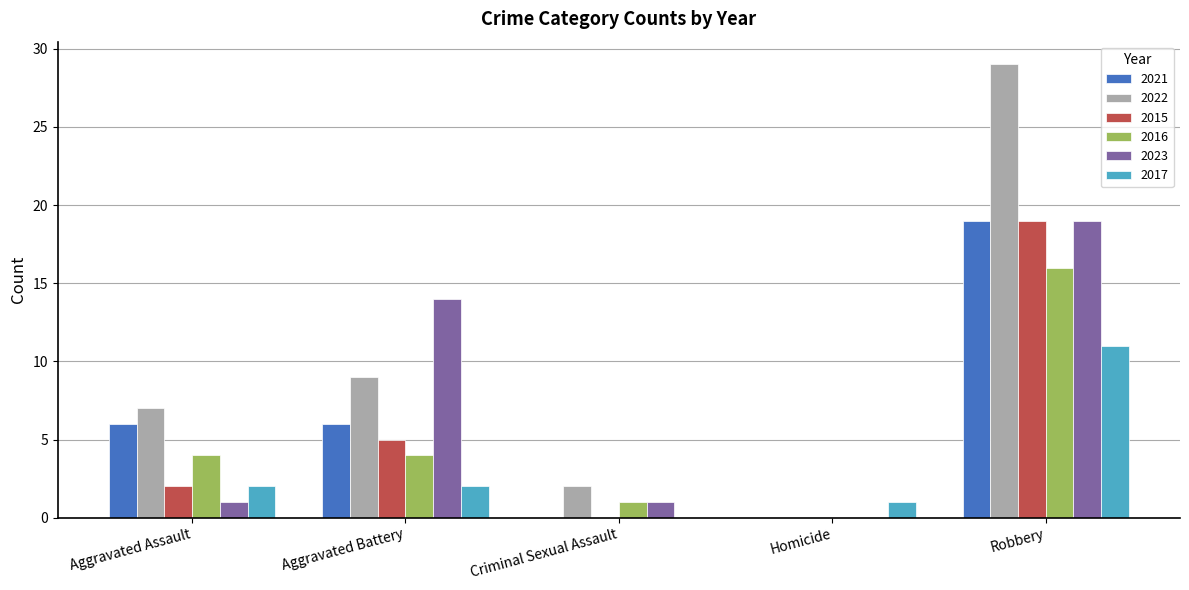

At which category is the sum across all series the highest?

Robbery